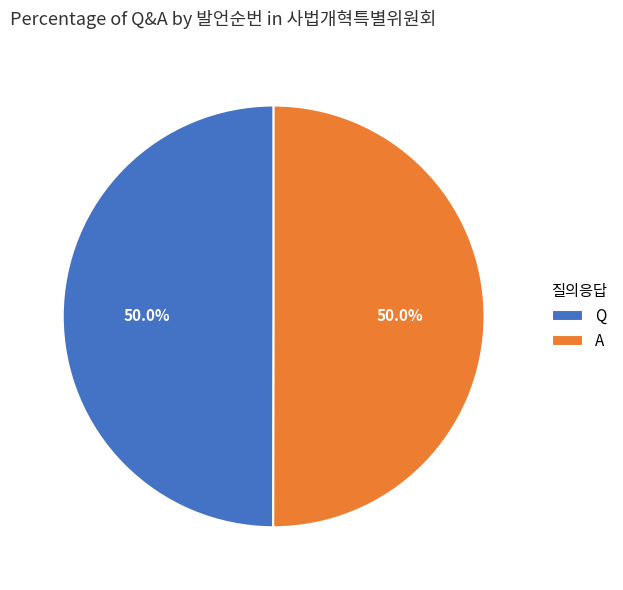

What percentage is the A slice, to the nearest percent?

50%